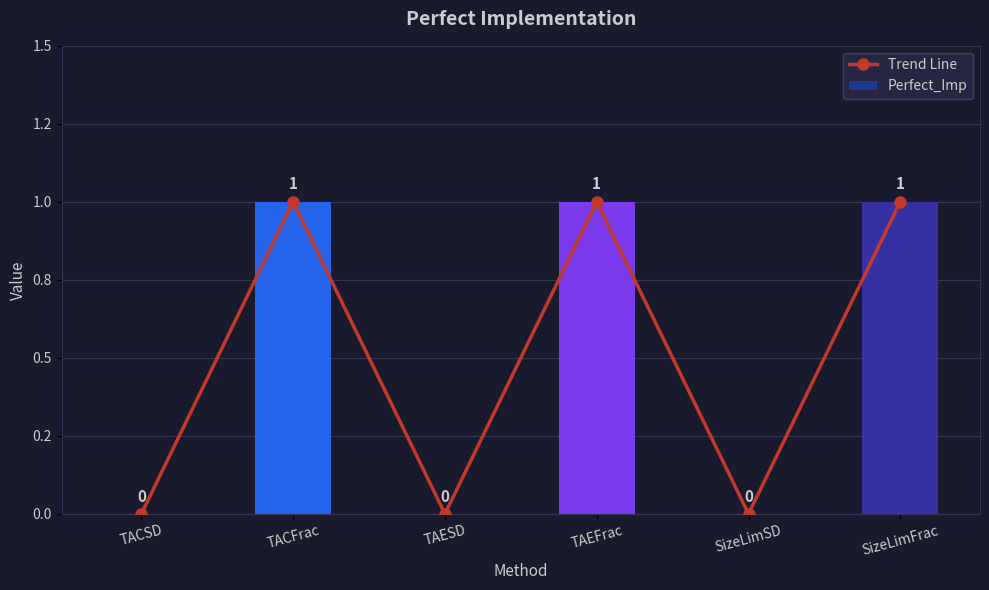

Which category has the lowest value across all series?

TACSD